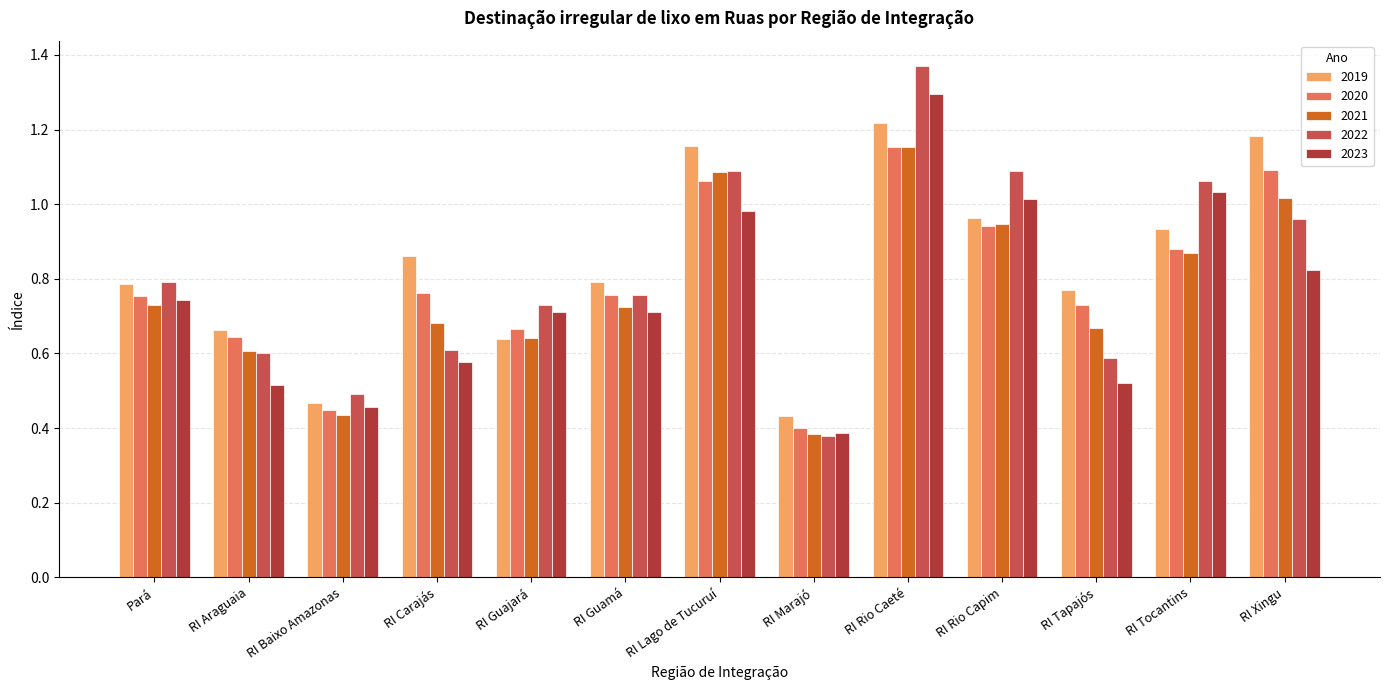

Is it true that 2023 equals 0.8 at RI Araguaia?

False